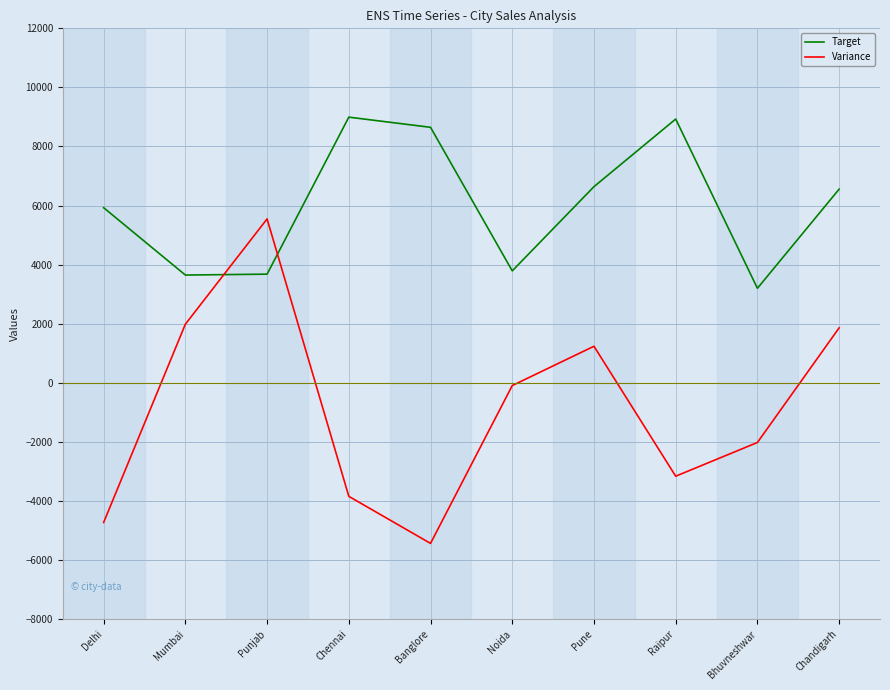

What is the difference between the highest and lowest values at Pune?

5403